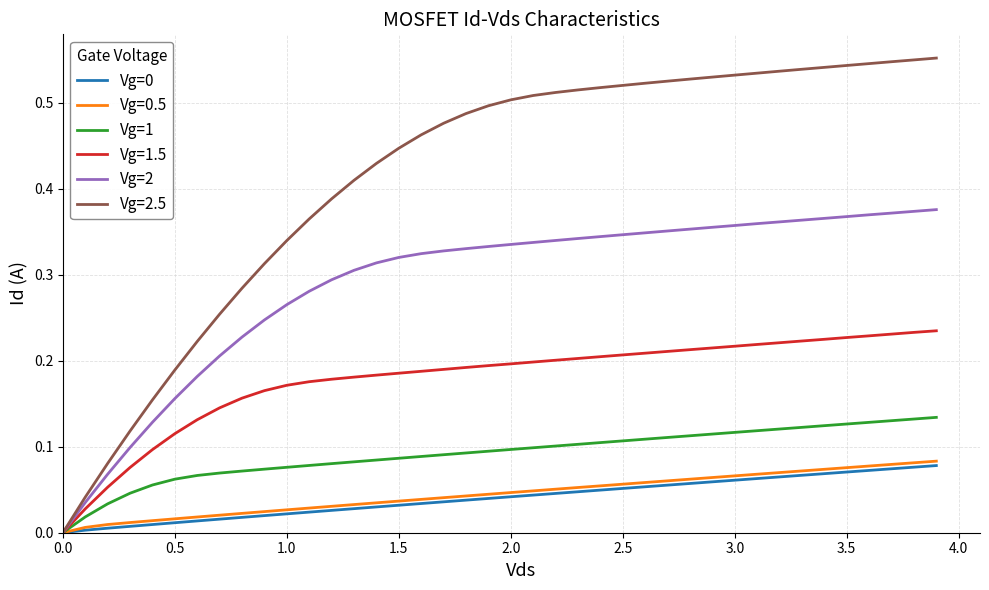

Which series has the widest spread of values?

Vg=2.5